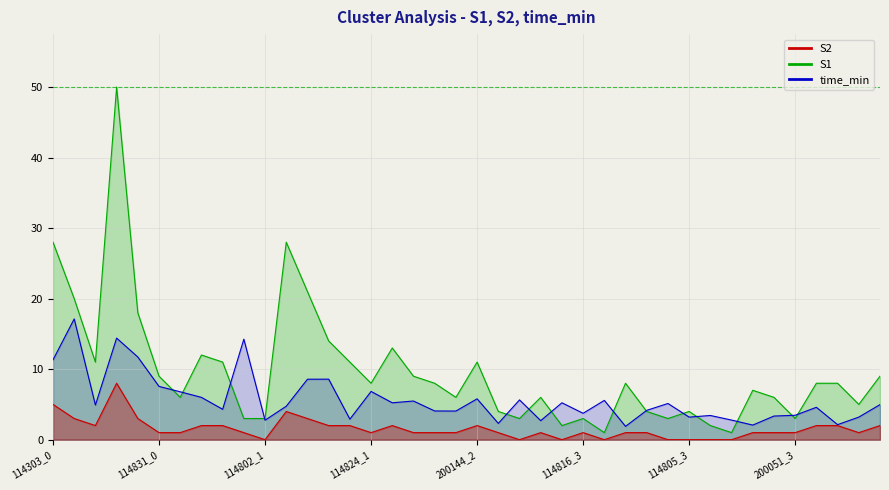

In time_min, how many points are higher than both neighbors (excluding endpoints)?

13